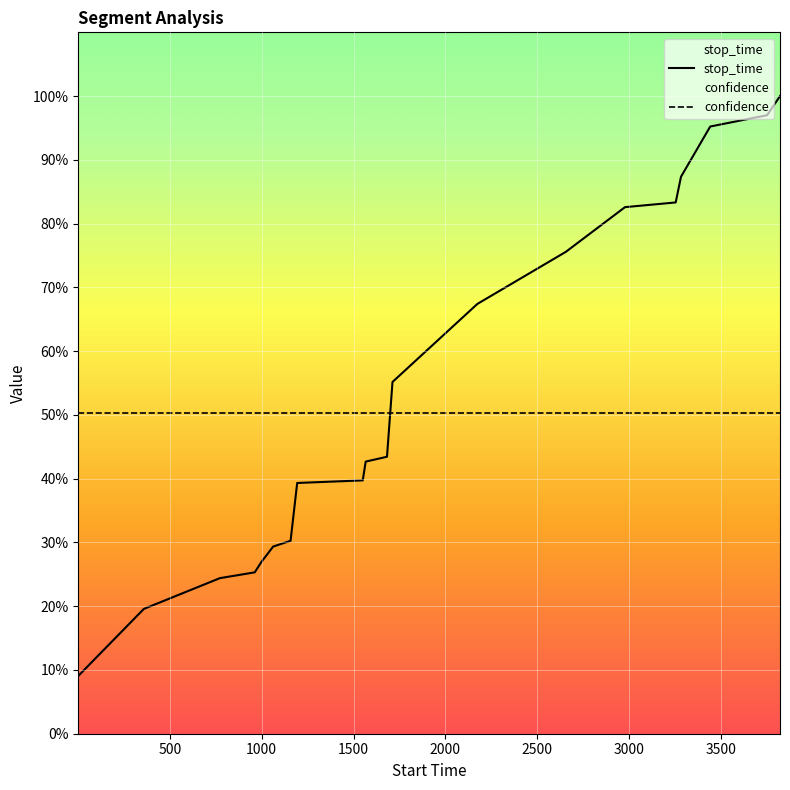

Between 1500 and 2500, which series saw the biggest shift?

stop_time